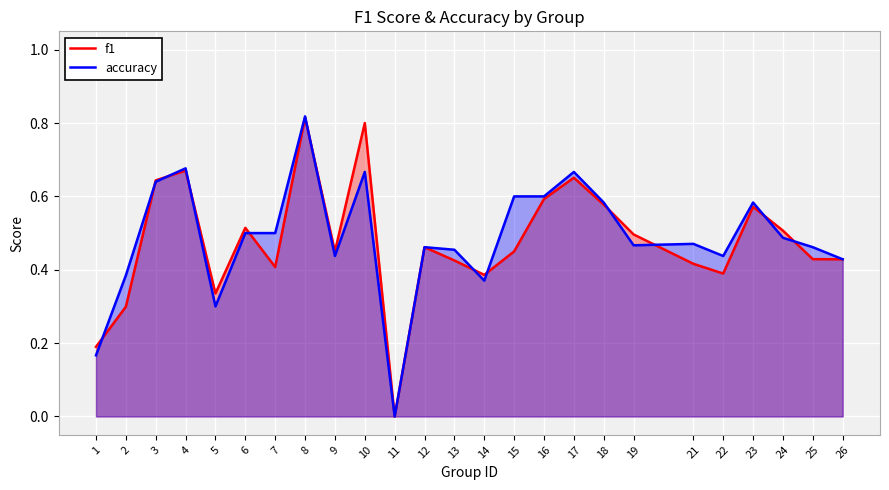

Count the number of categories in the chart.

25